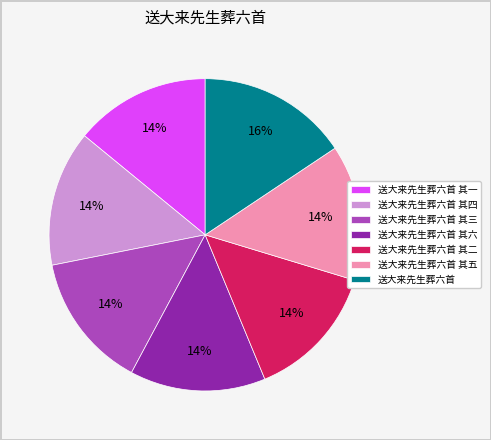

To the nearest percent, what is the difference between the largest and smallest slice percentages?

2%